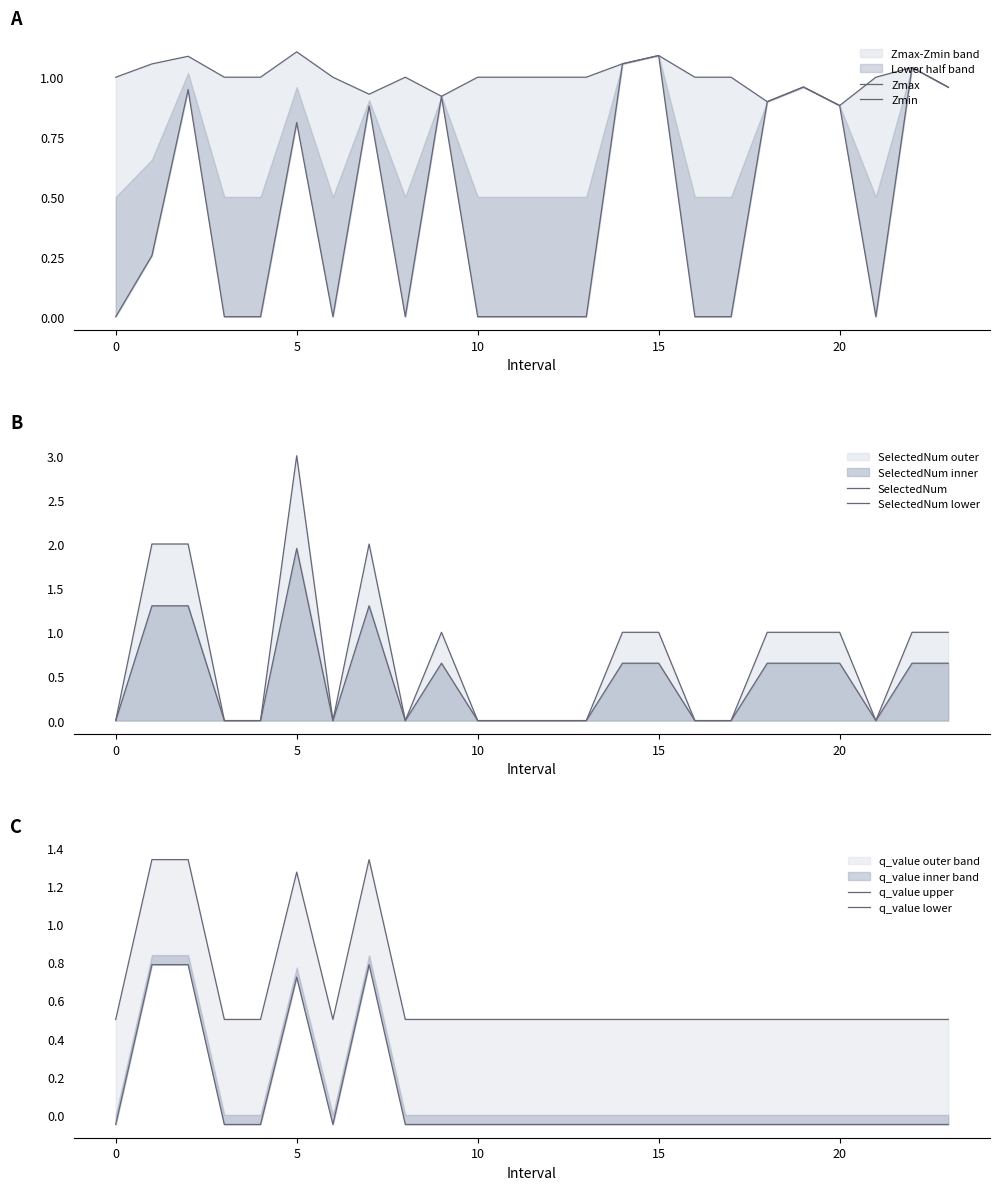

In Zmin, how many points are higher than both neighbors (excluding endpoints)?

7